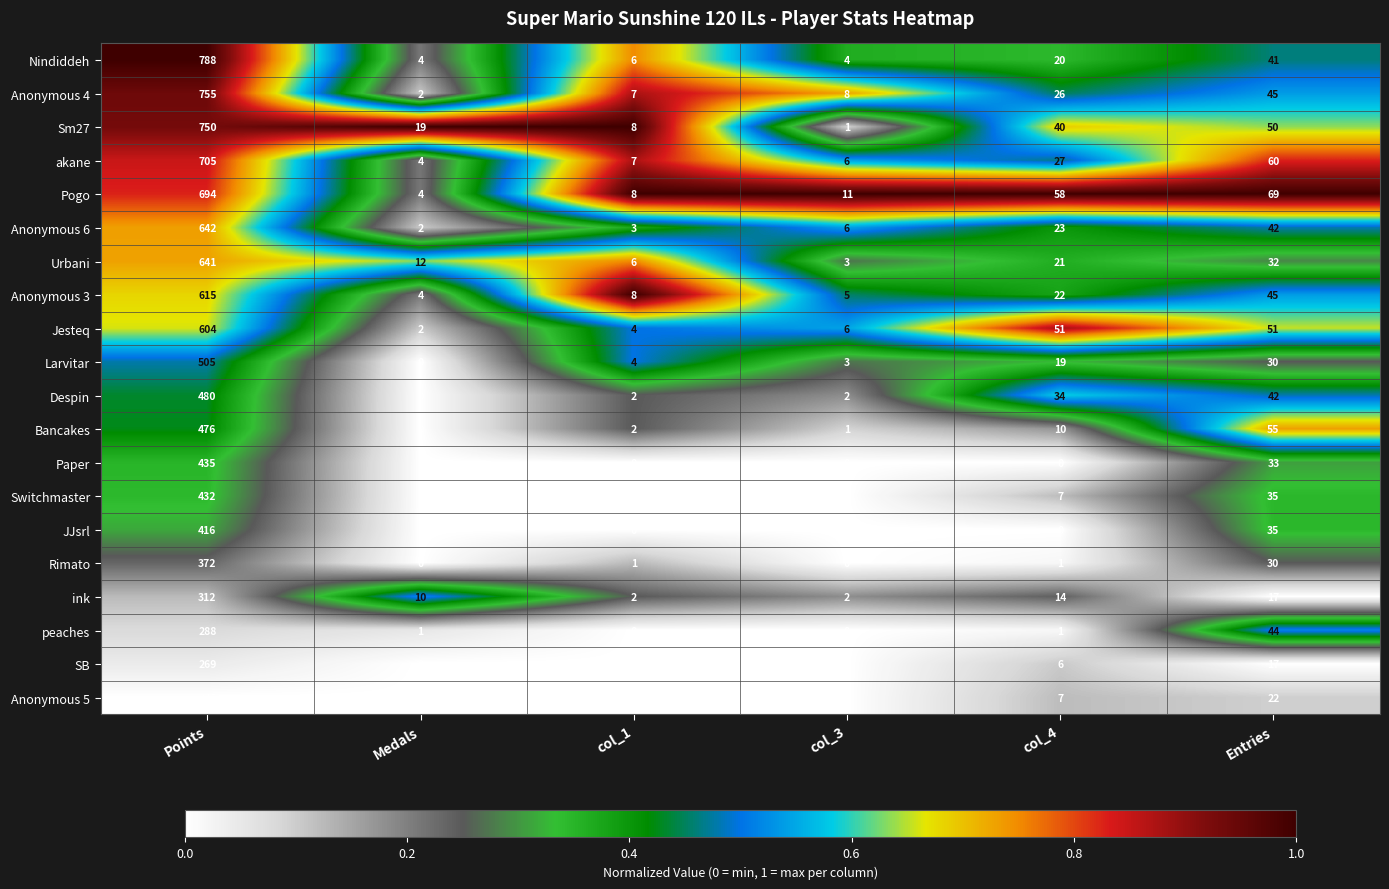

Rank the series by their maximum value, from lowest to highest.

Anonymous 5, SB, peaches, ink, Rimato, JJsrl, Switchmaster, Paper, Bancakes, Despin, Larvitar, Jesteq, Anonymous 3, Urbani, Anonymous 6, Pogo, akane, Sm27, Anonymous 4, Nindiddeh